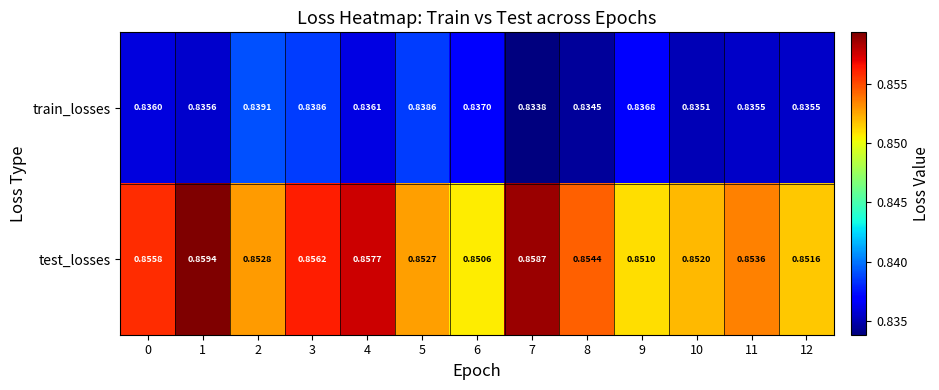

At which category is the sum across all series the highest?

1